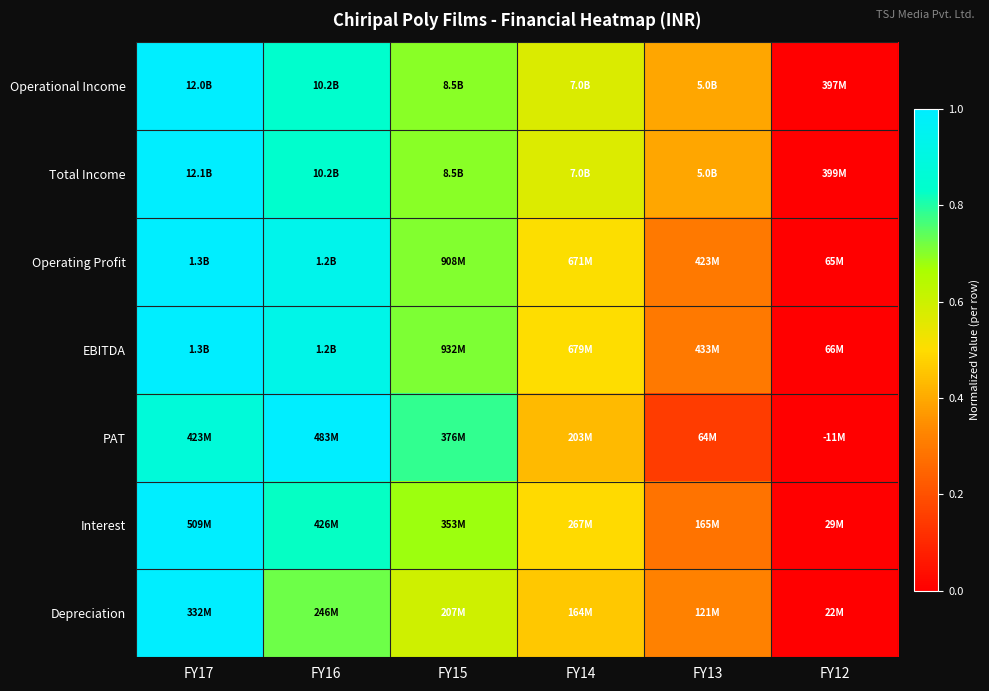

At which category does the chart reach its minimum across all series?

FY12